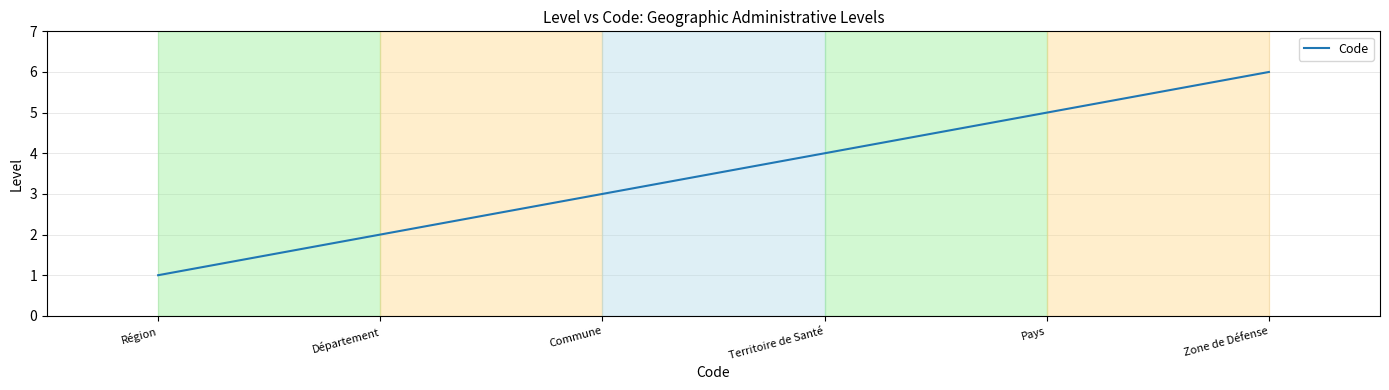

How many values are below 4?

3